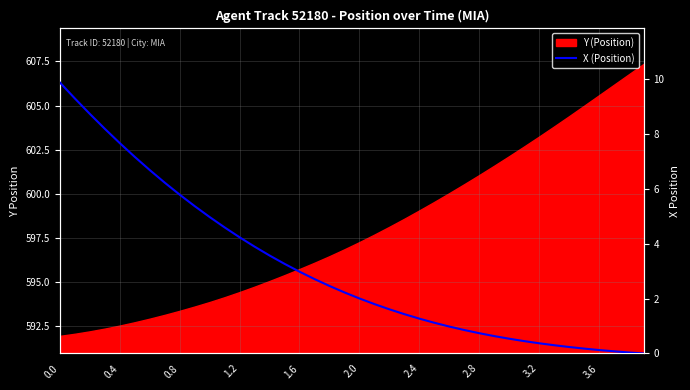

Which category has the lowest value across all series?

39